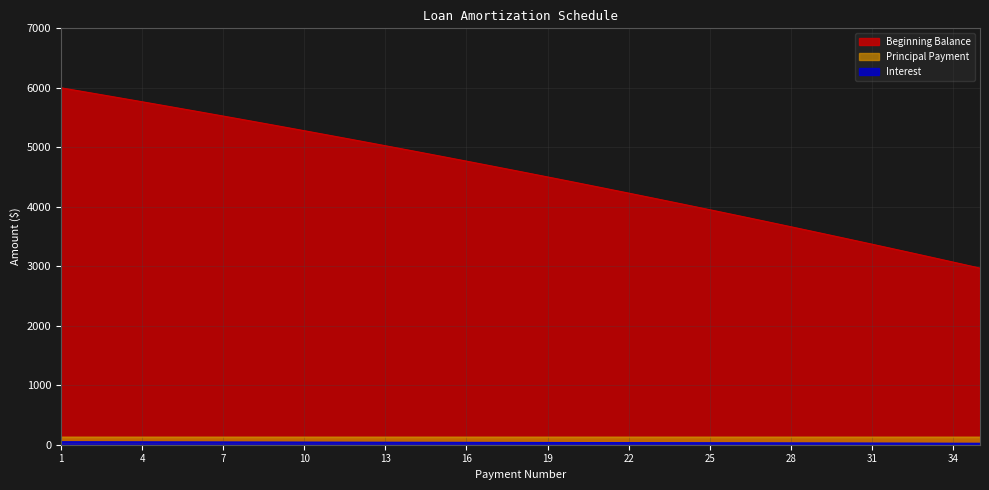

What is the value of the Interest point at the 31st from the left?

28.1